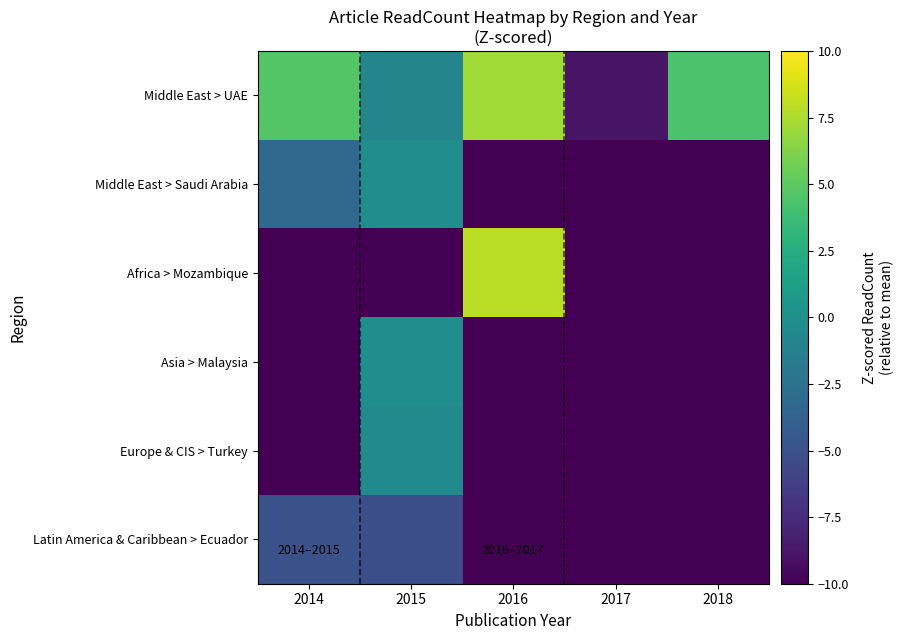

Between 2014 and 2016, which series saw the biggest shift?

Africa > Mozambique